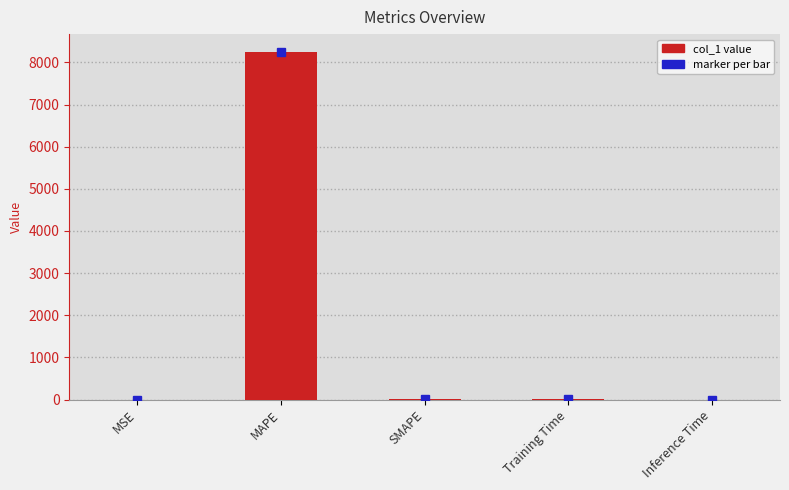

Does the chart contain stacked bars?

No